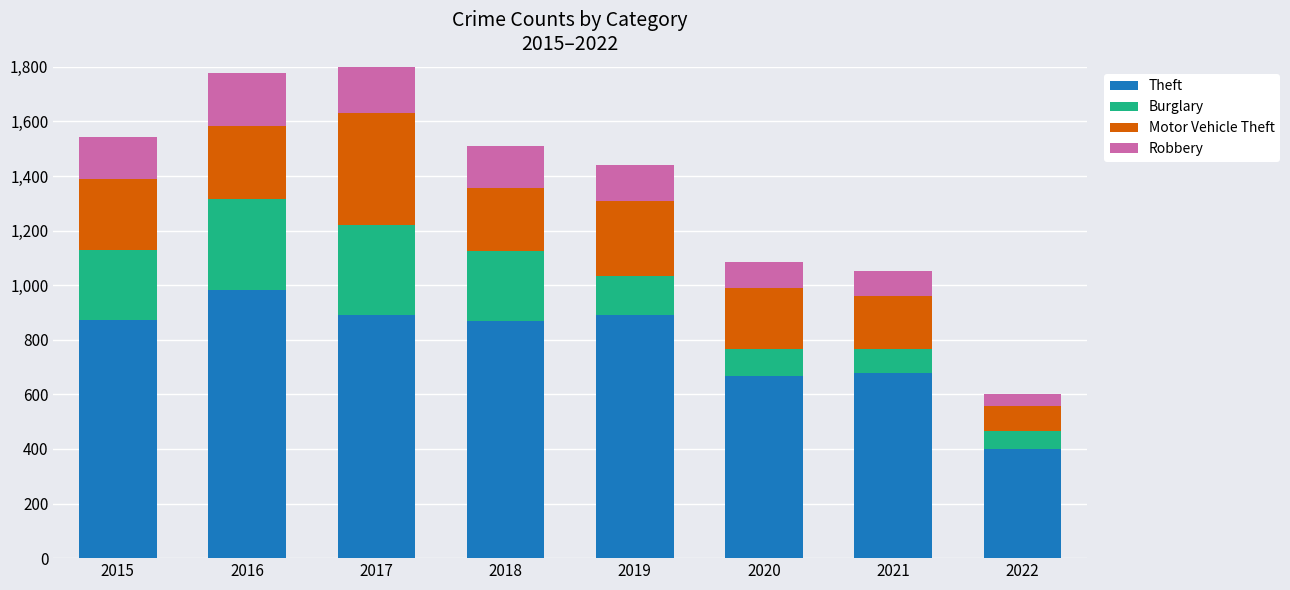

True or false: Theft has a value of 132 at 2022.

False